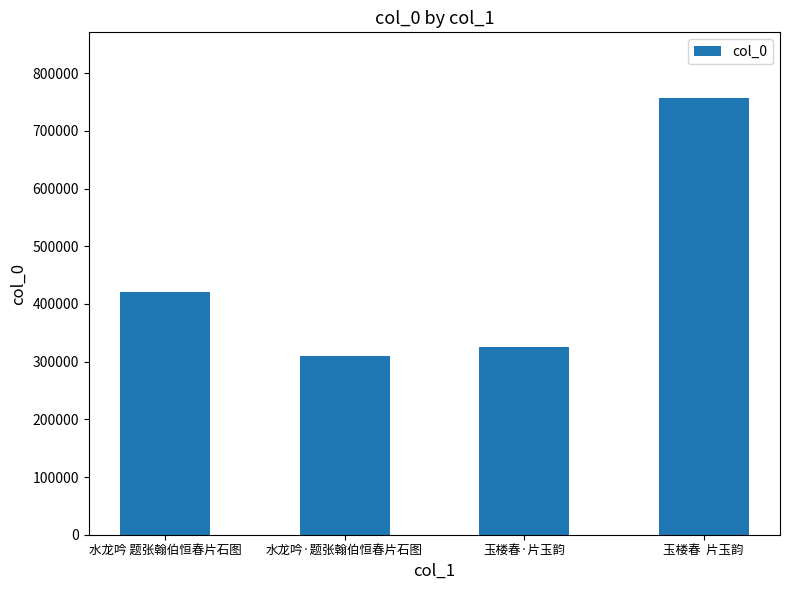

What is the label of the 3rd bar from the right?

水龙吟·题张翰伯恒春片石图